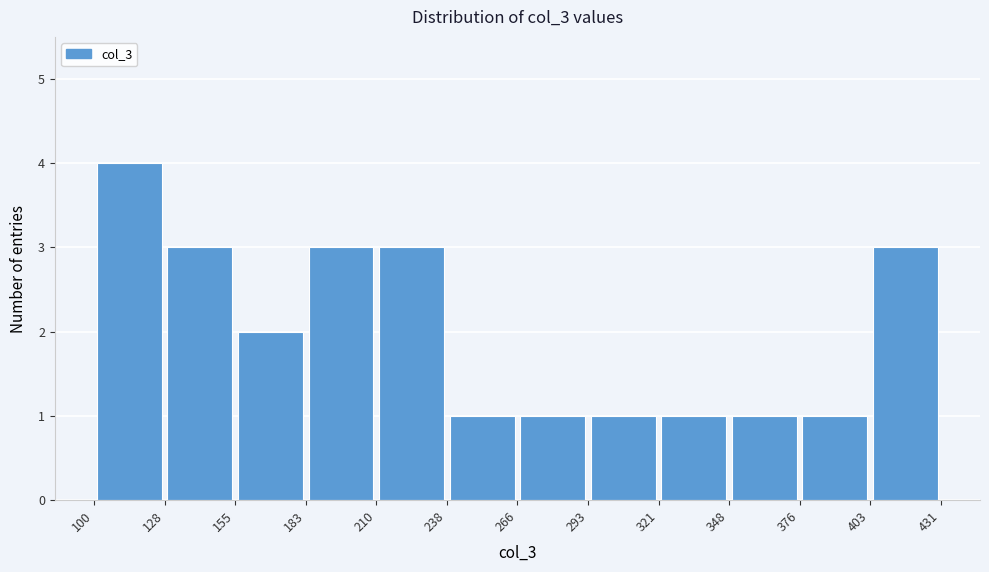

What is the height of the bar covering 348 to 376 on the x-axis? The values are not printed on the chart, so give them approximately, as read against the axis.

1